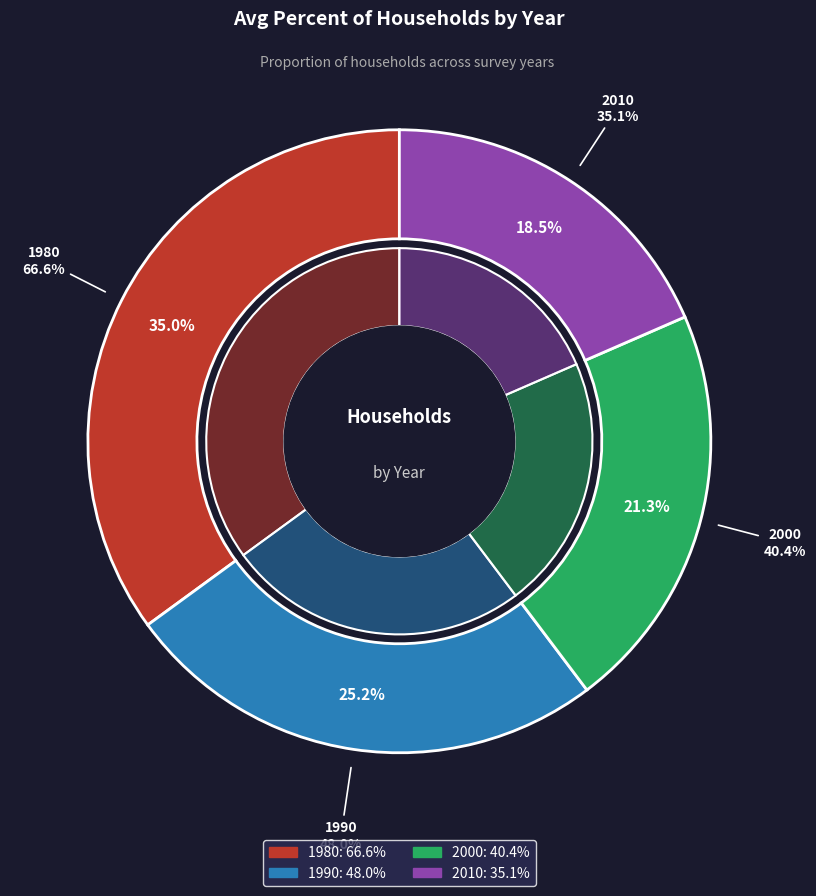

Which category has the biggest portion of the pie?

1980